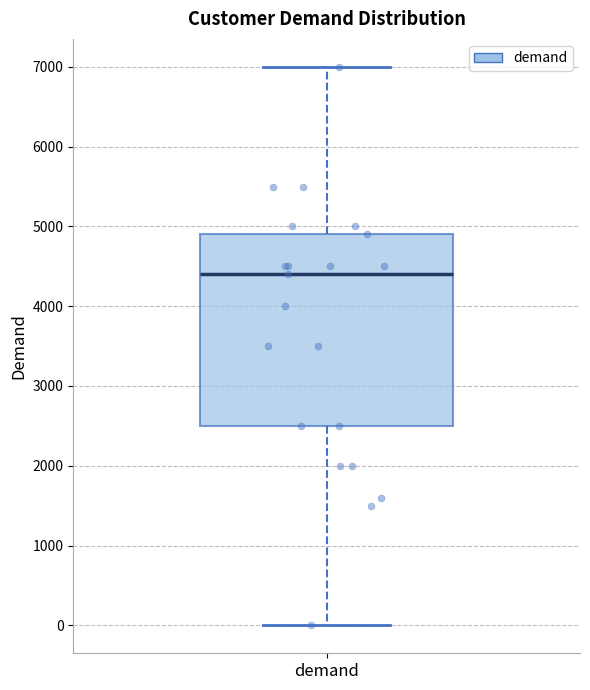

Read this box plot against the y-axis: the position of the median line, the range covered by the box, and the ends of both whiskers. The values are not printed on the chart, so give them approximately, as read against the axis.

median 4400, box 2500 to 4900, whiskers 0 to 7000